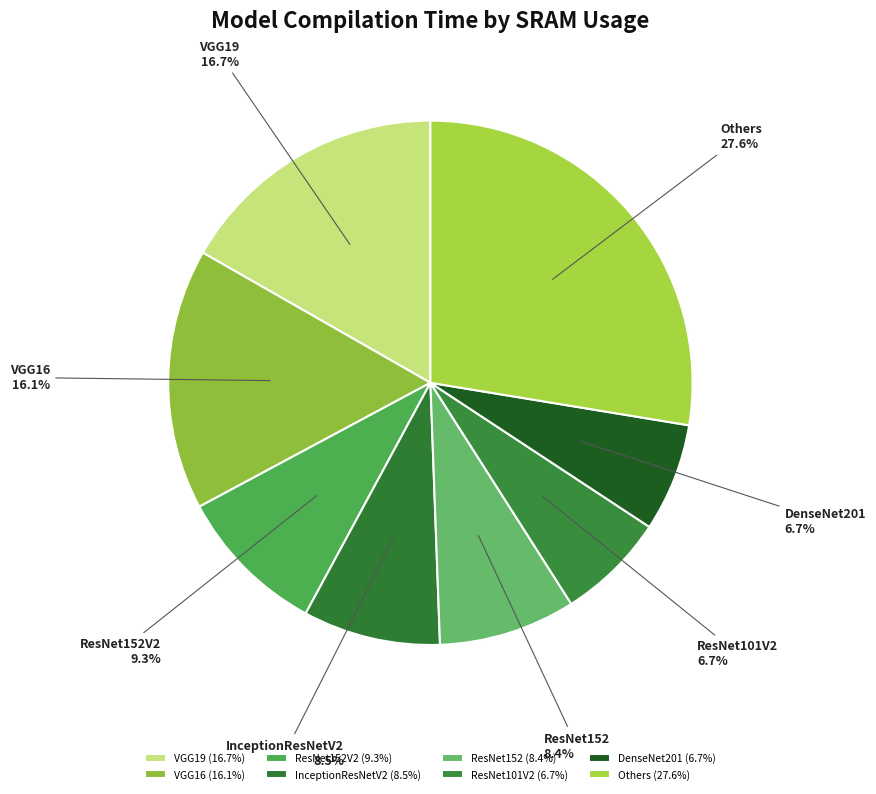

Which has a higher value, ResNet152 or ResNet152V2?

ResNet152V2